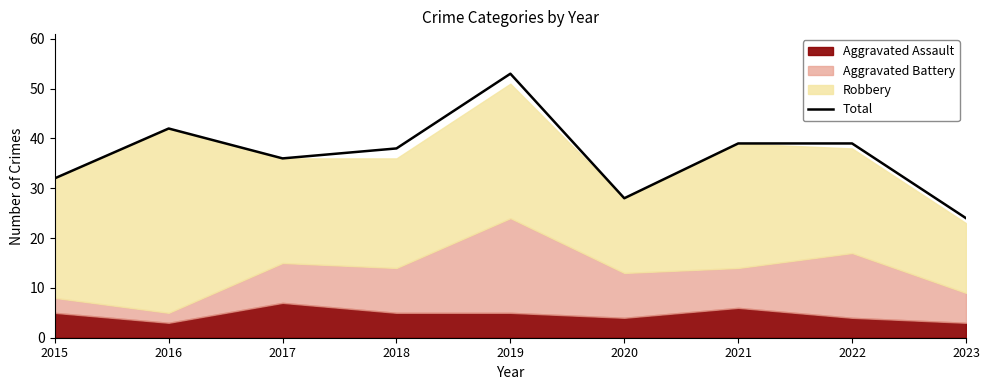

The value at 2015 is 32. True or false?

True